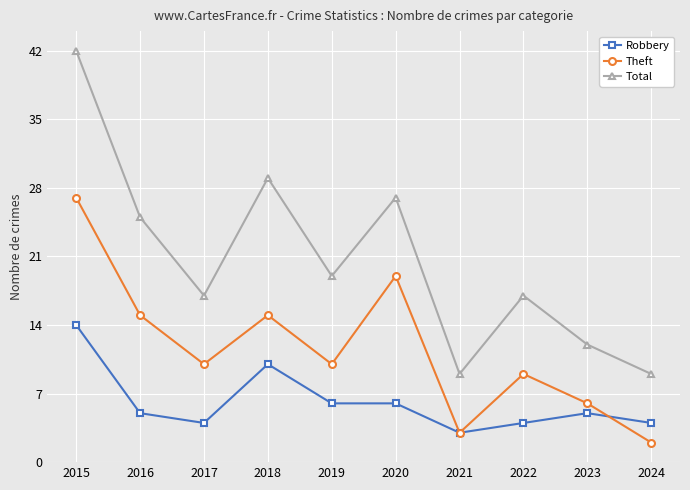

Which category has the highest value across all series?

2015